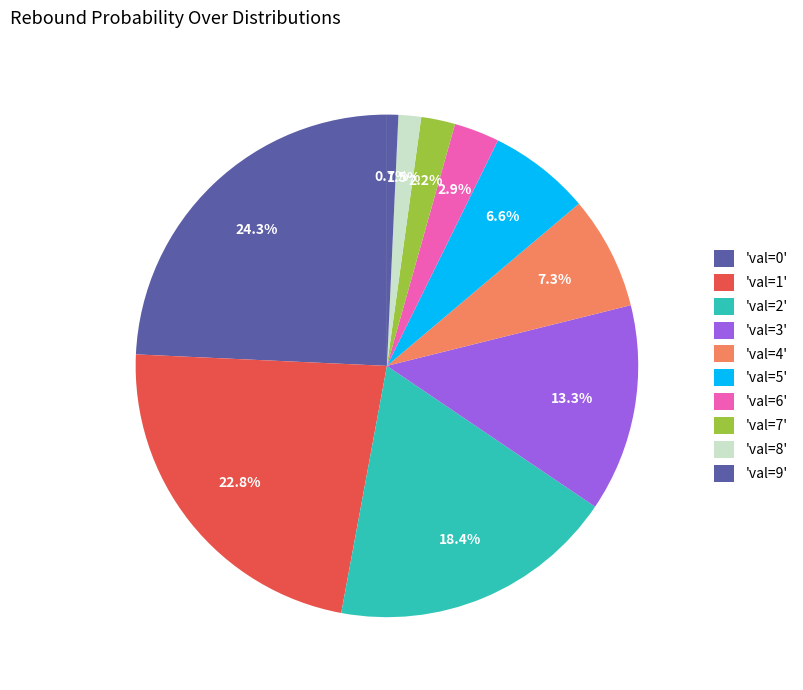

How many segments does this pie chart have?

10